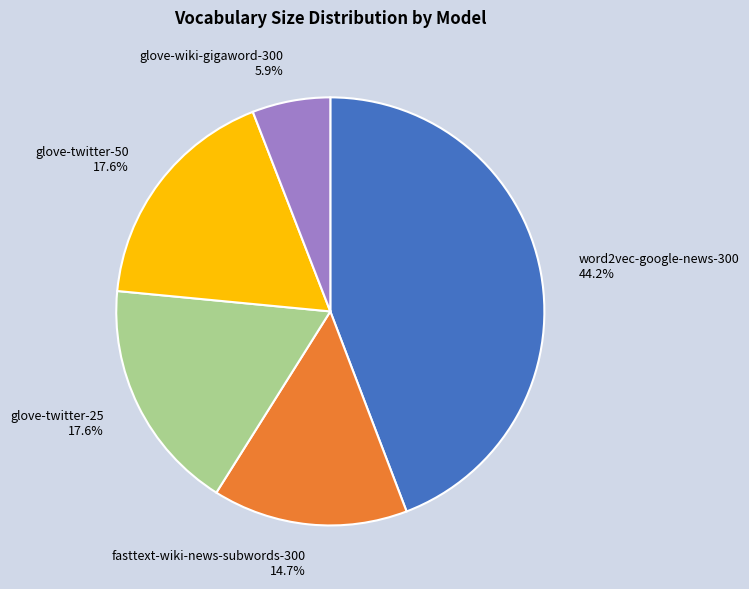

Combined, do glove-twitter-50 and word2vec-google-news-300 account for over 50%?

Yes